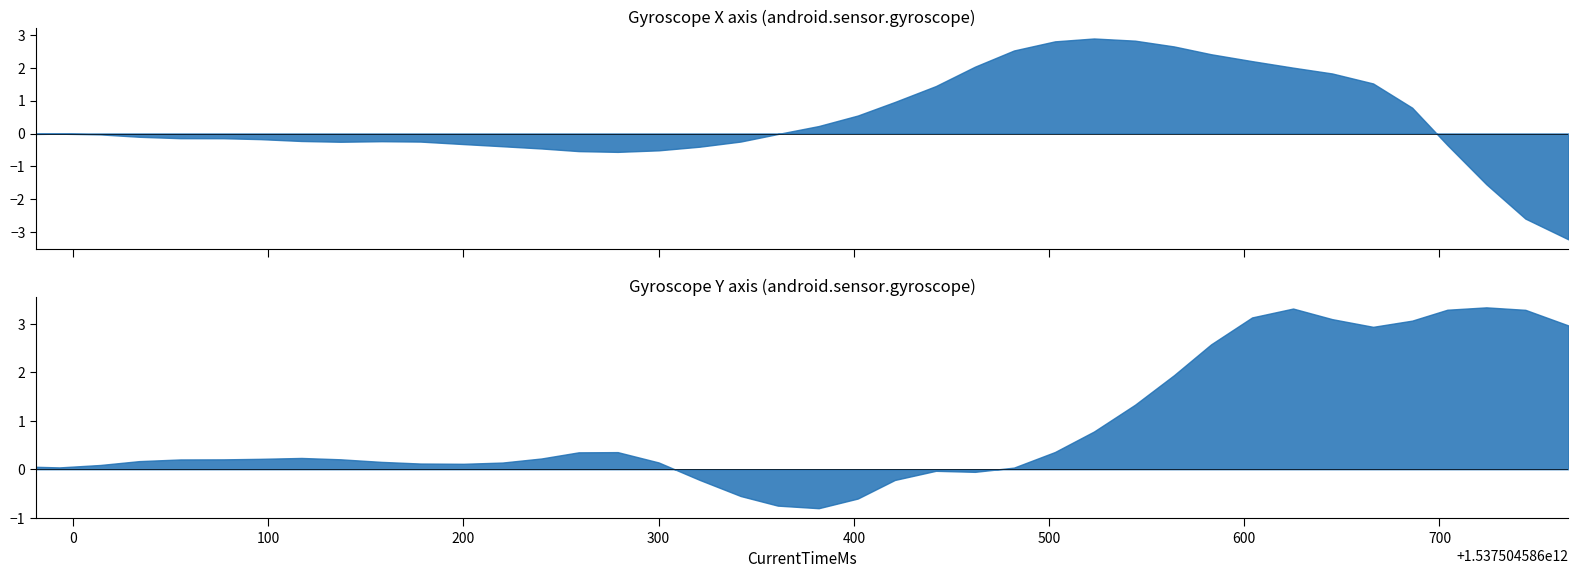

What is the sum of all X values?

17.0